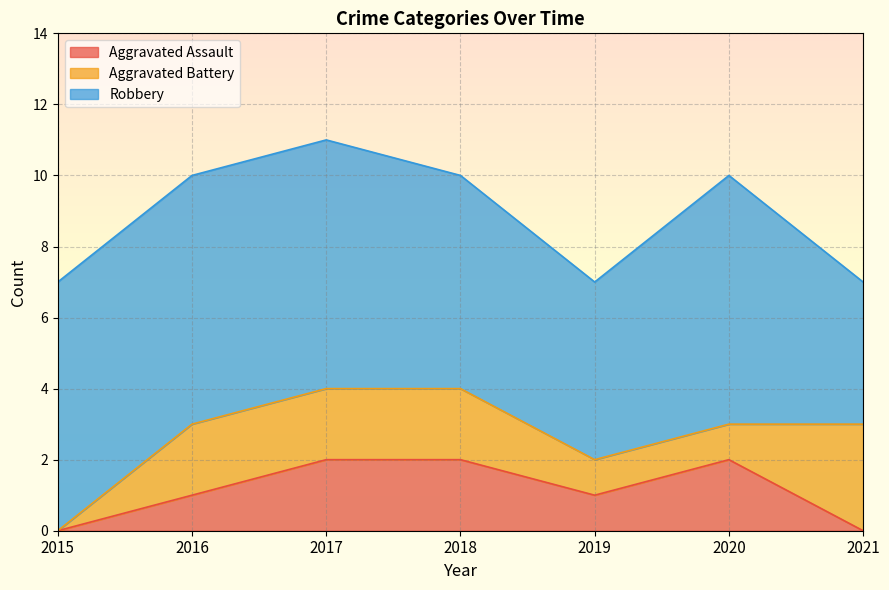

The Robbery series shows 7 at 2017. True or false?

True